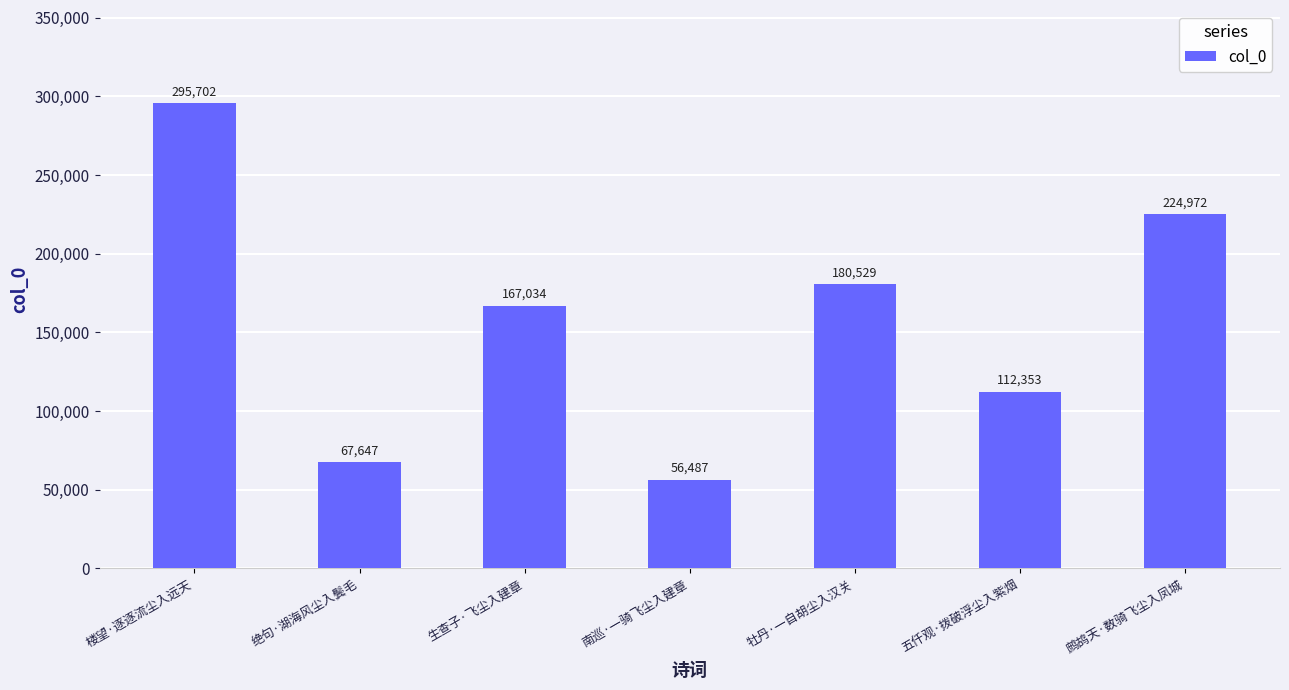

Is it true that the value at 生查子·飞尘入建章 is 167034?

True